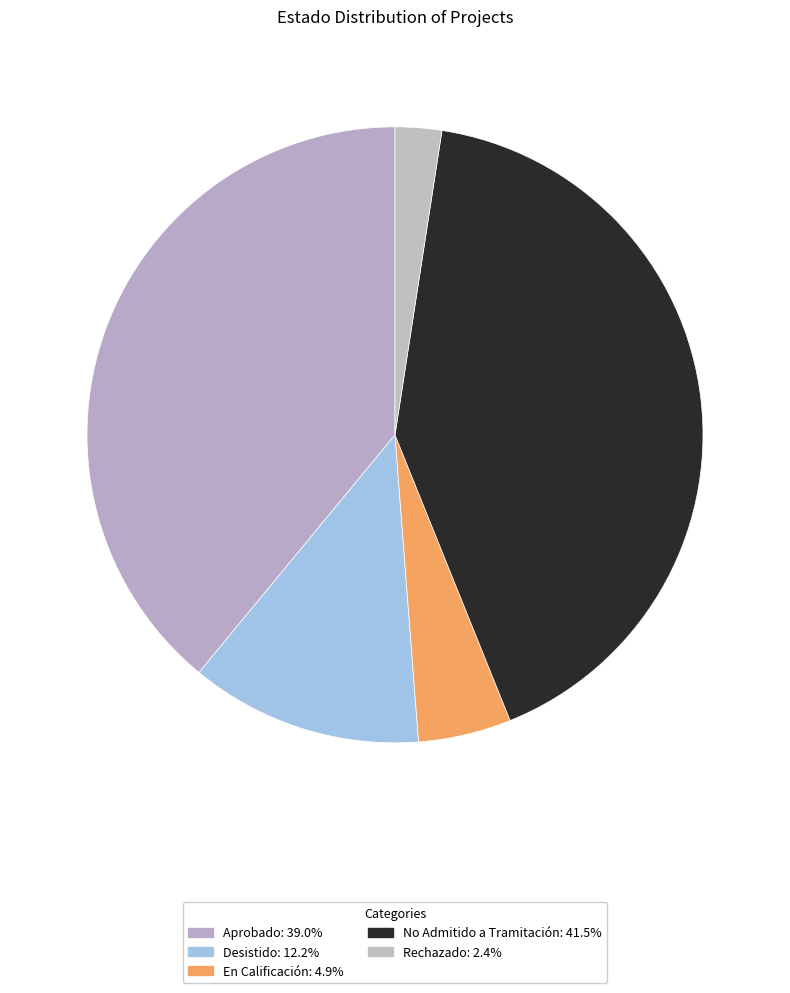

Is it true that Rechazado is 1% of the pie?

False